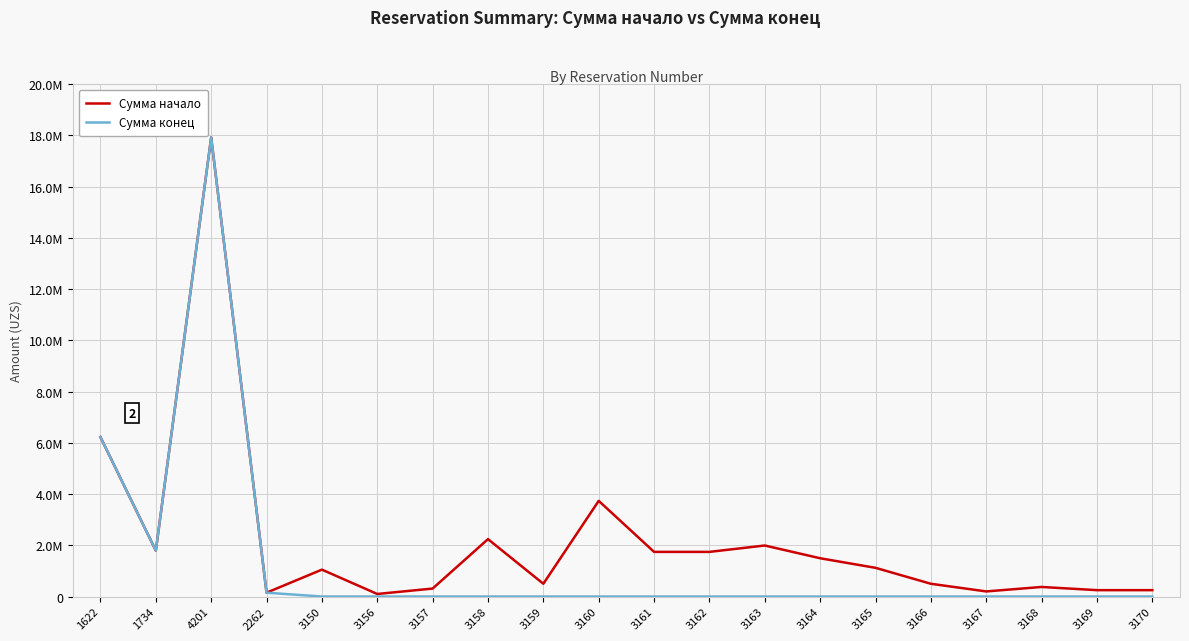

Reading left to right, what are all the values shown in this chart?

Сумма начало: 1622=6221319.4	1734=1791543.4	4201=17915434.0	2262=149424.5	3150=1049212.0	3156=99550.2	3157=311094.5	3158=2239880.1	3159=497751.1	3160=3733133.5	3161=1742129.0	3162=1742129.0	3163=1991004.6	3164=1493253.4	3165=1119940.1	3166=497751.1	3167=199100.5	3168=373313.3	3169=248875.6	3170=248875.6
Сумма конец: 1622=6221319.4	1734=1791543.4	4201=17915434.0	2262=149424.5	3150=0.0	3156=0.0	3157=0.0	3158=0.0	3159=0.0	3160=0.0	3161=0.0	3162=0.0	3163=0.0	3164=0.0	3165=0.0	3166=0.0	3167=0.0	3168=0.0	3169=0.0	3170=0.0